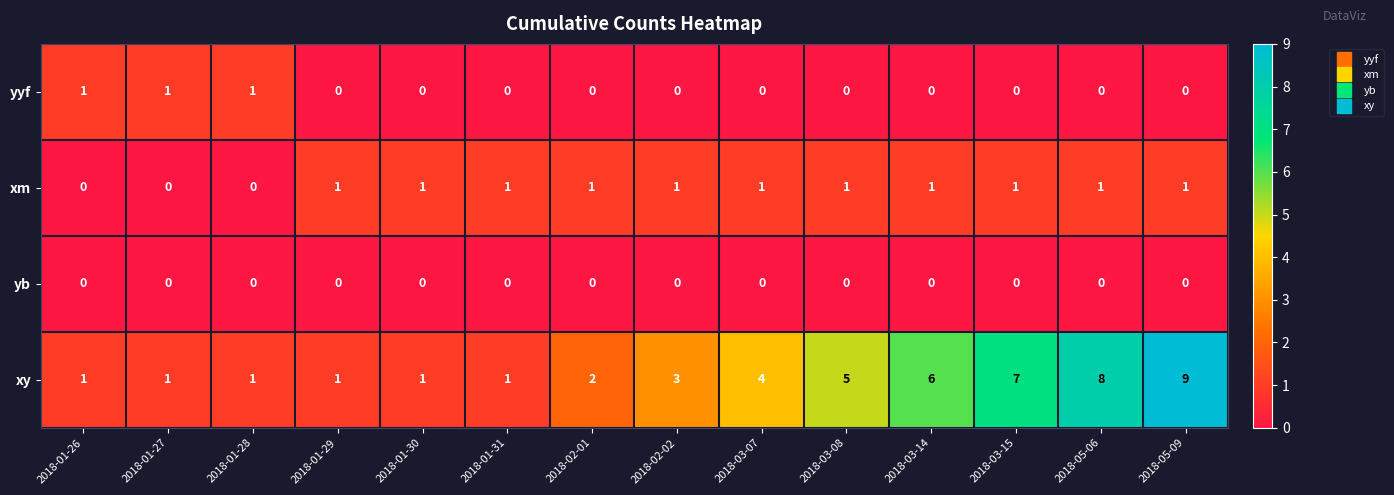

What is the spread (max minus min) of values at 2018-02-01?

2